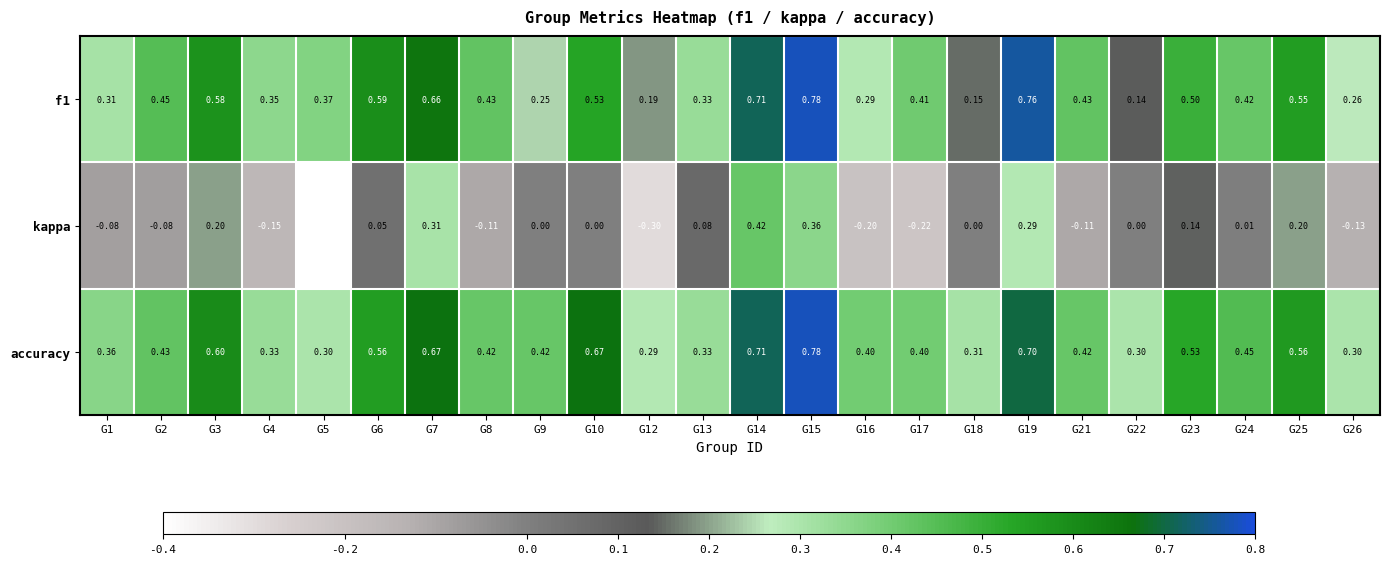

Which series has the largest total across all categories?

accuracy